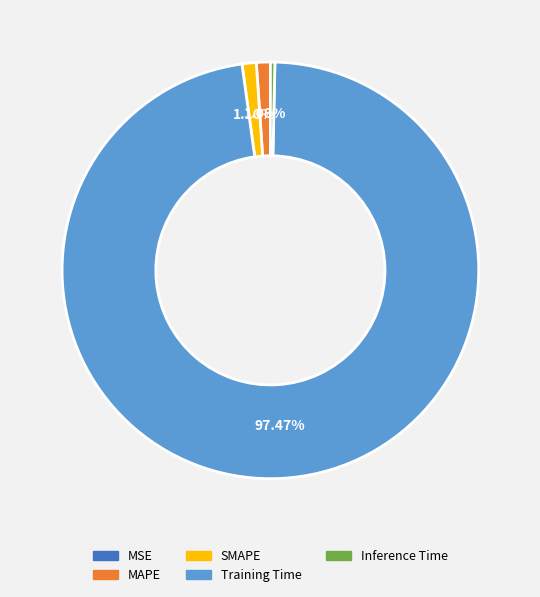

What percentage is the Training Time slice, to the nearest percent?

97%